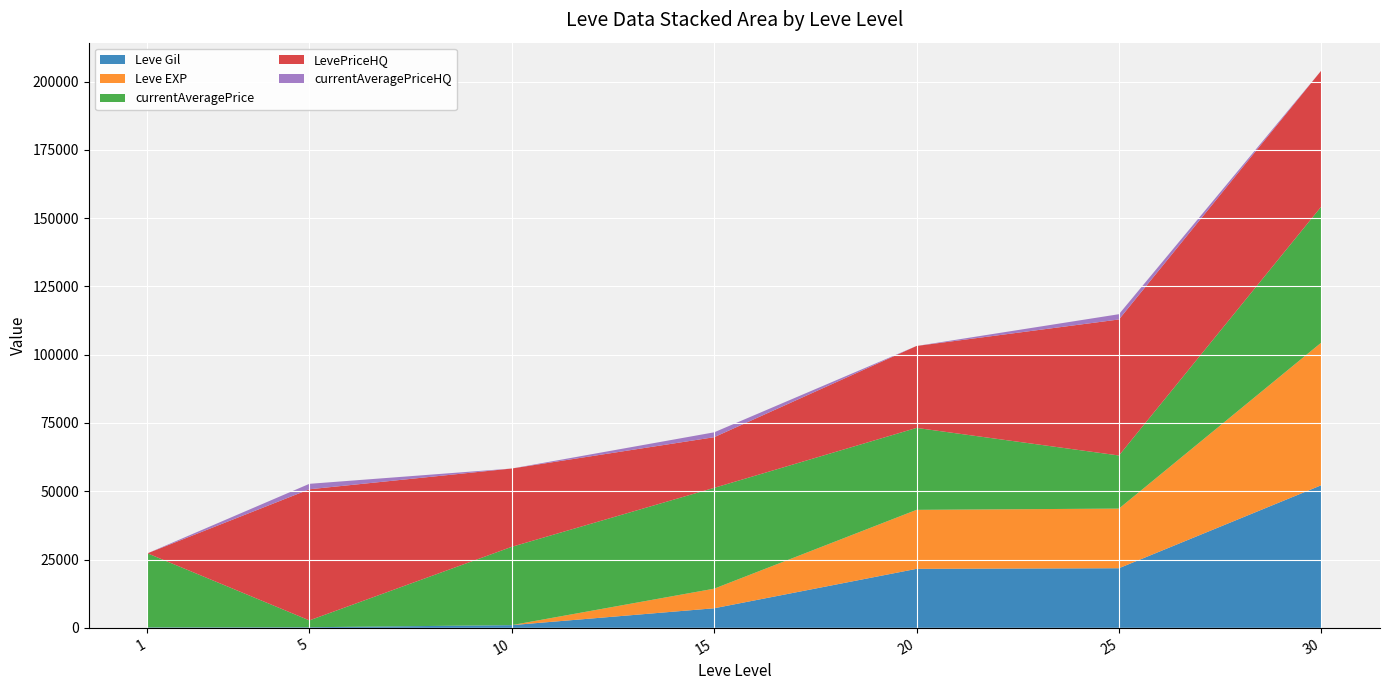

Which category has the lowest value in the Leve Gil series?

1